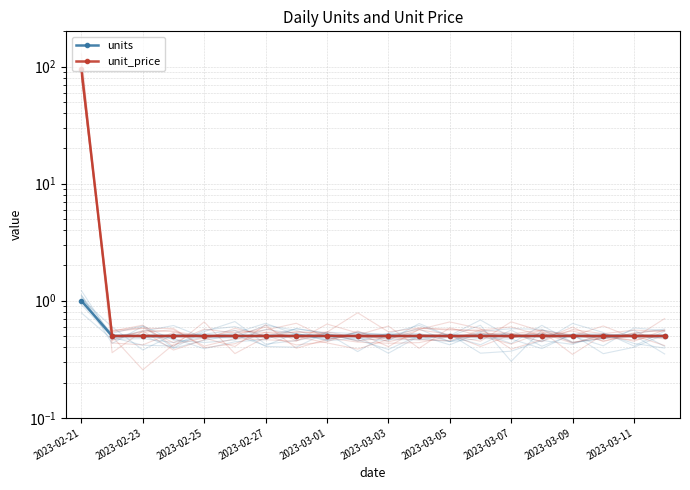

Is this an area chart (filled region under the line)?

No